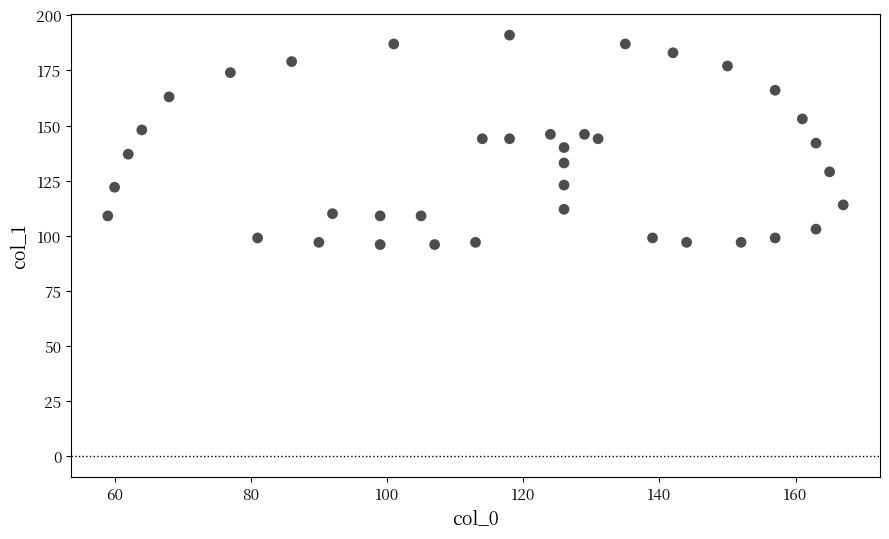

What is the range of X values (max minus min)?

108